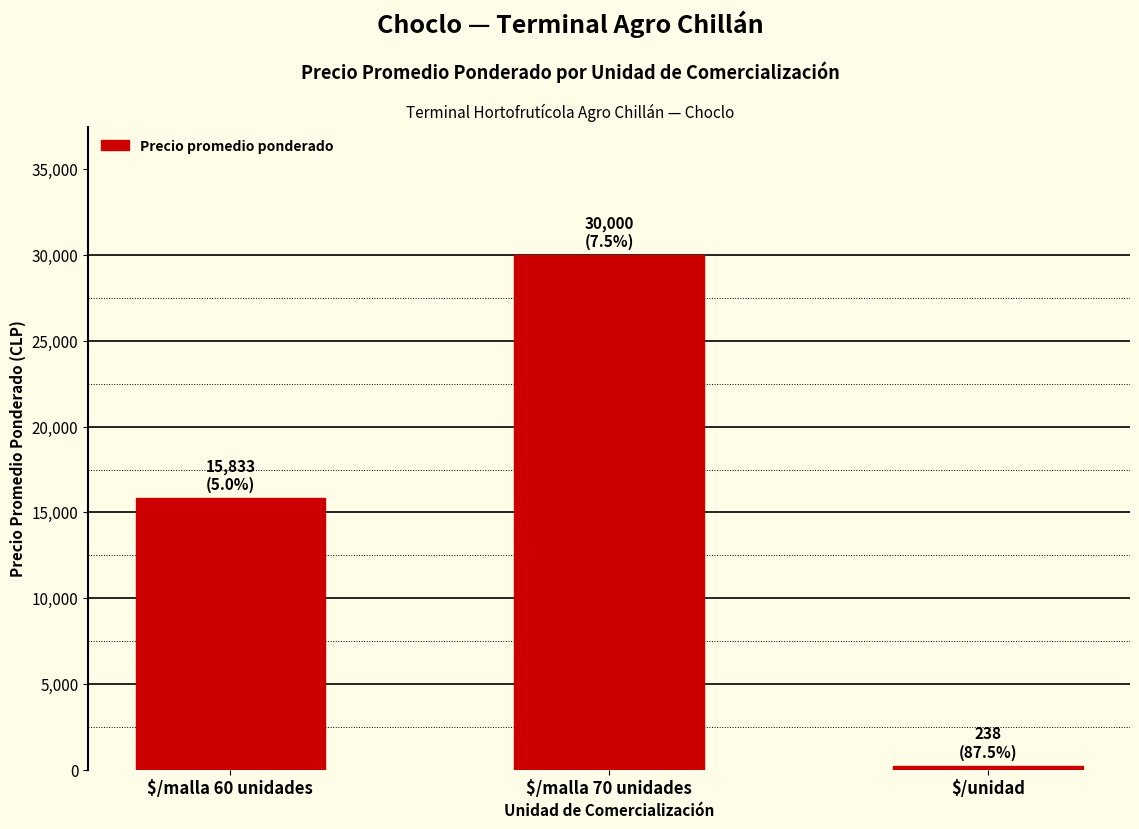

Read the value at $/malla 60 unidades.

15833